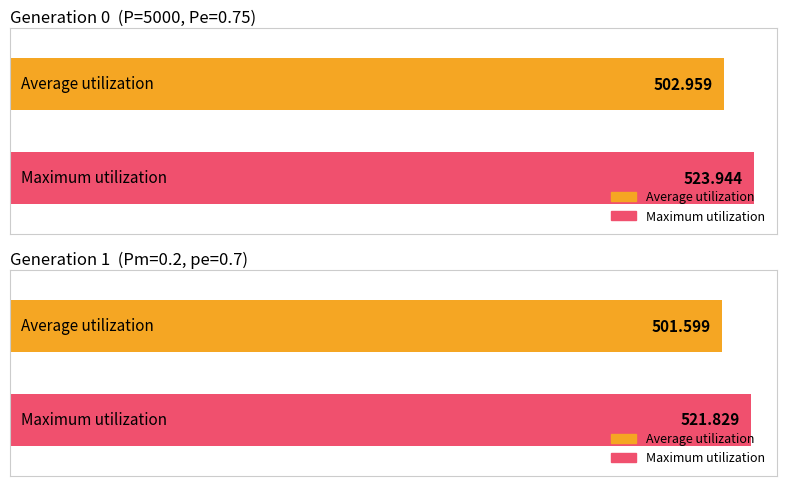

What is the difference between the maximum and minimum values in the min series?

1.4